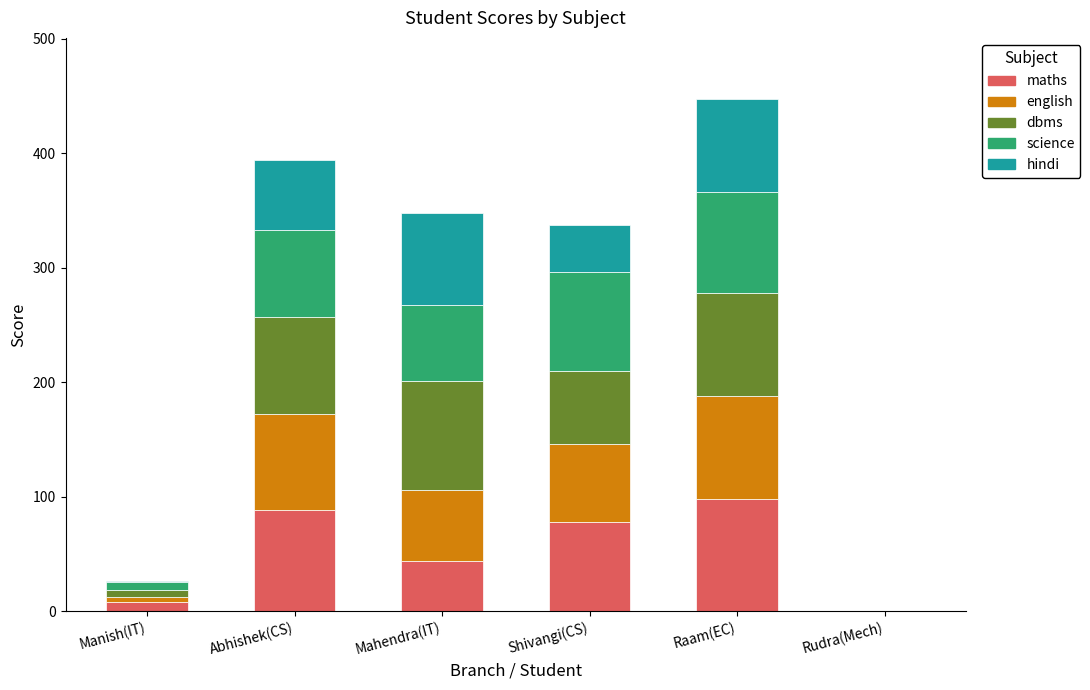

Are the bars horizontal?

No